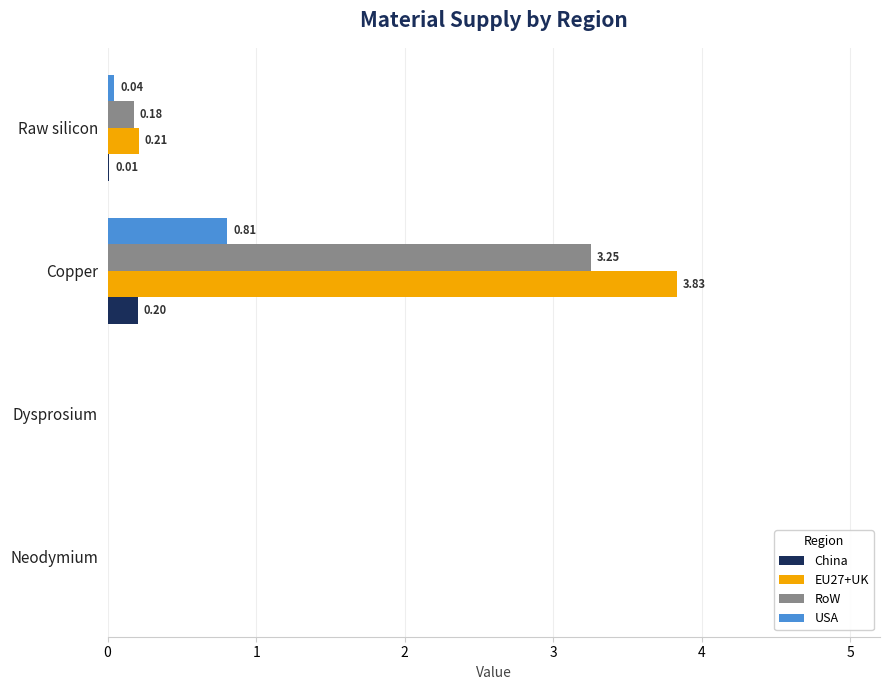

What are all the series names shown in the legend?

China, EU27+UK, RoW, USA